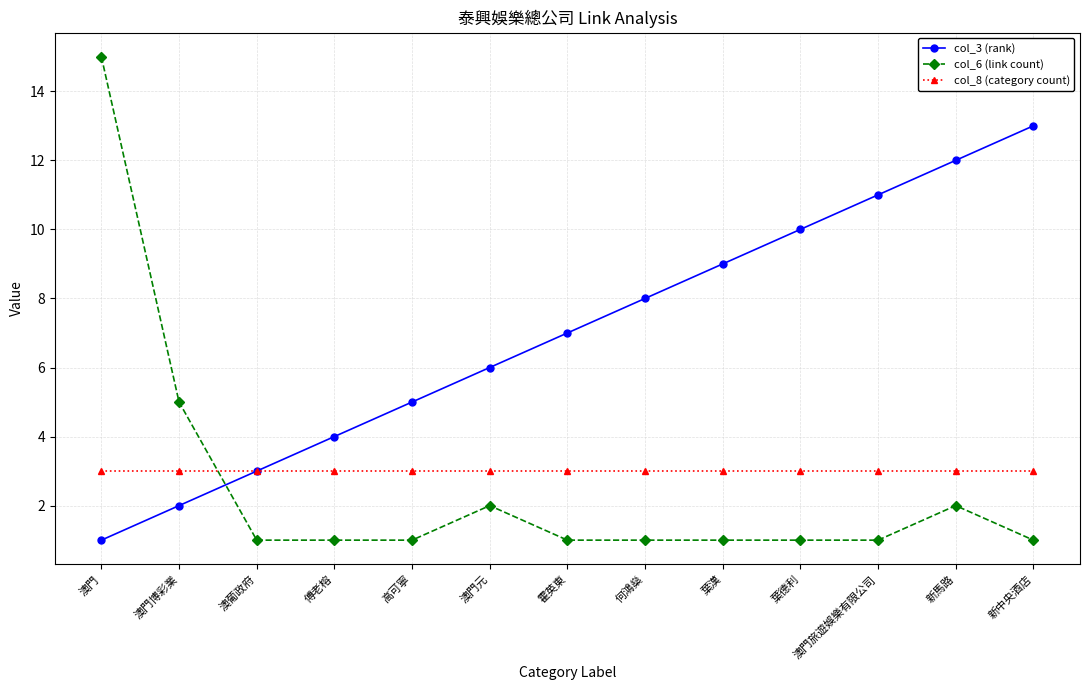

Does the chart display data point markers on the line(s)?

Yes